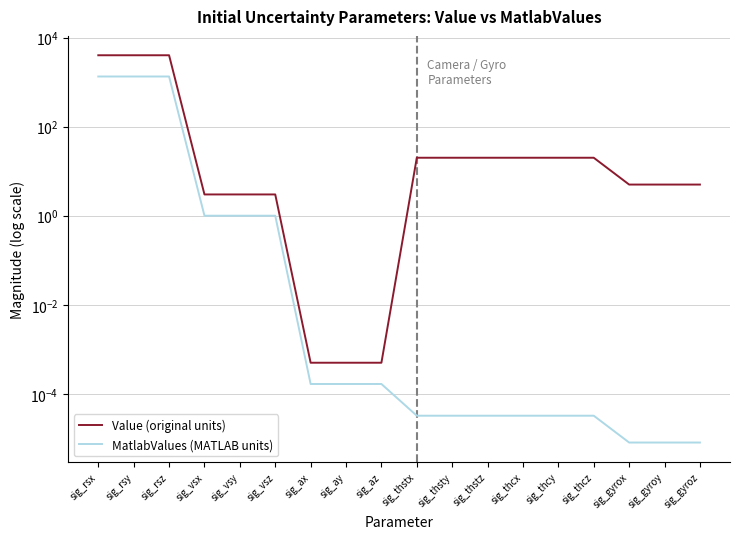

What is the label of the 3rd point from the left?

sig_rsz